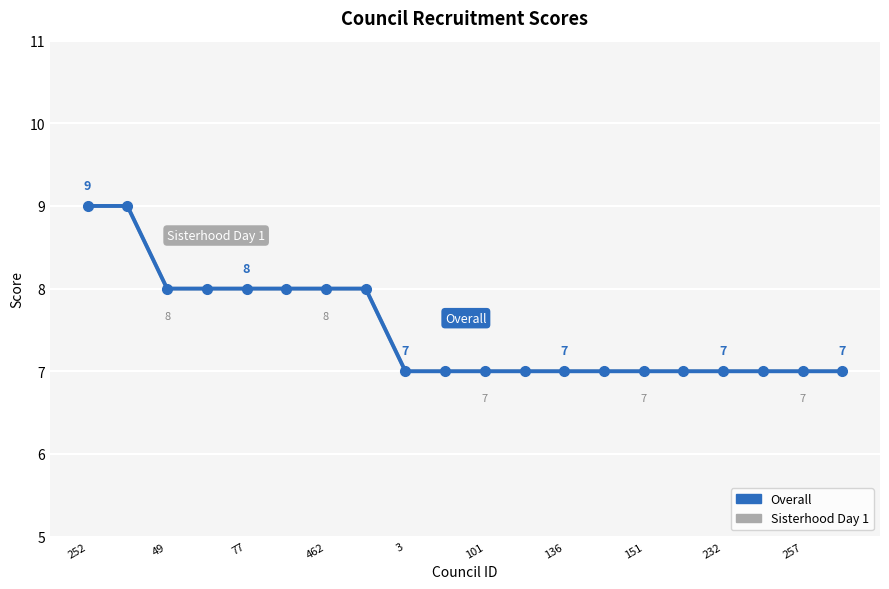

Is this an area chart (filled region under the line)?

No